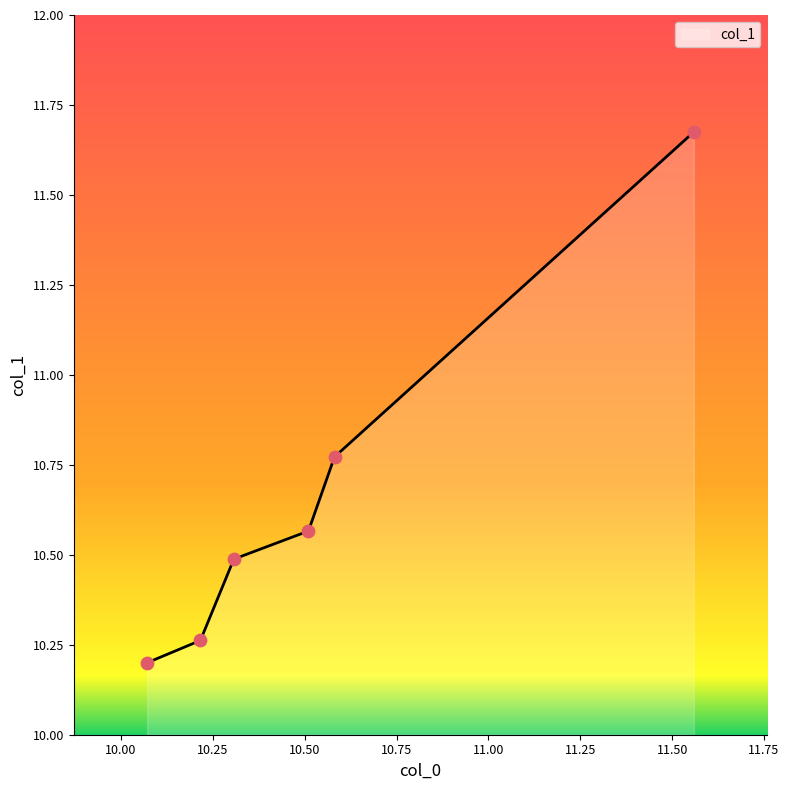

What is the change in value from 10.51 to 10.216?

-0.3